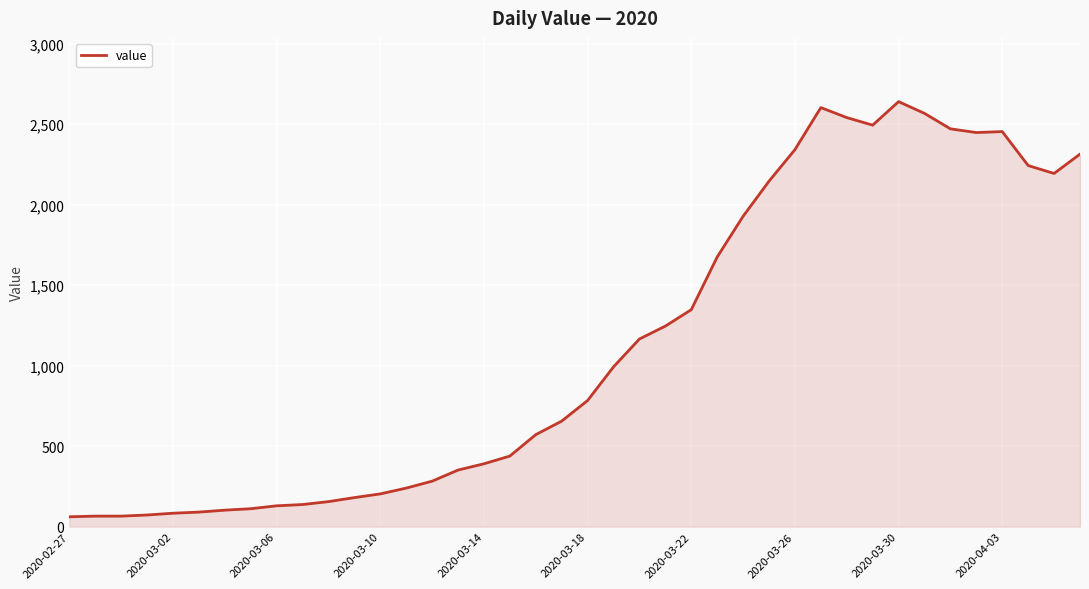

What is the smallest value displayed?

61